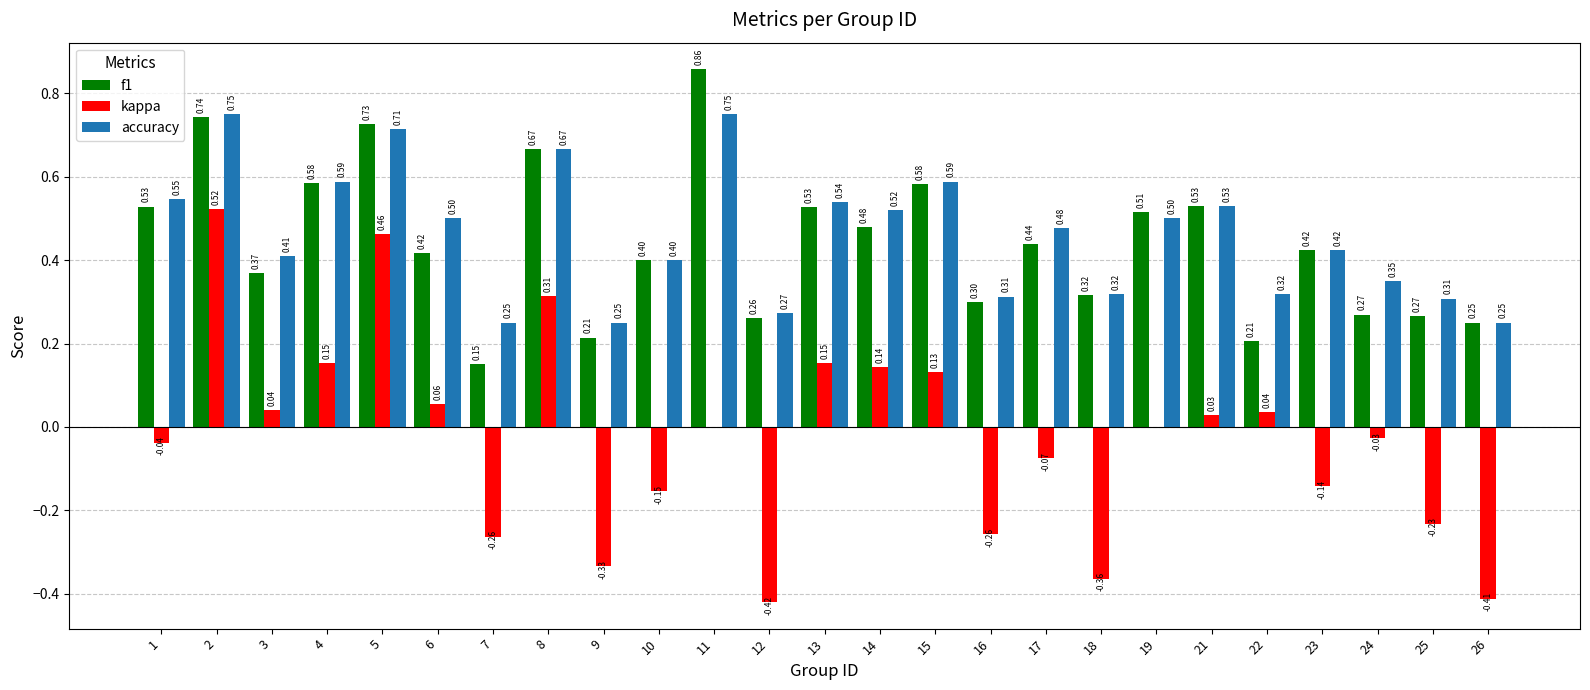

What is the total value across all series at 14?

1.1